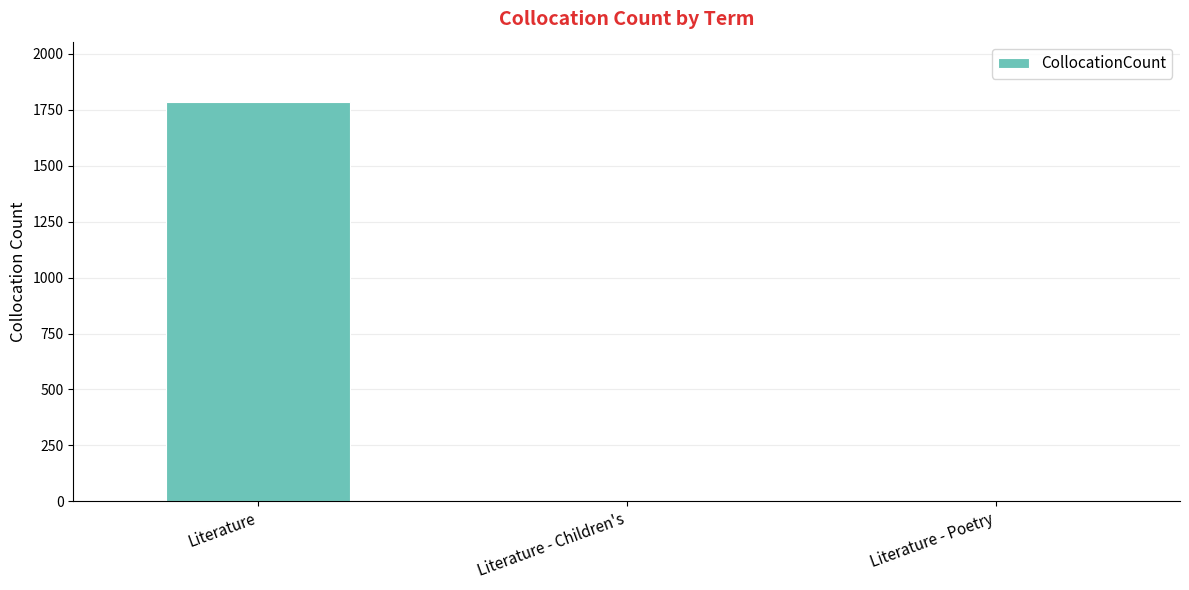

True or false: the data shows 1786 at Literature.

True